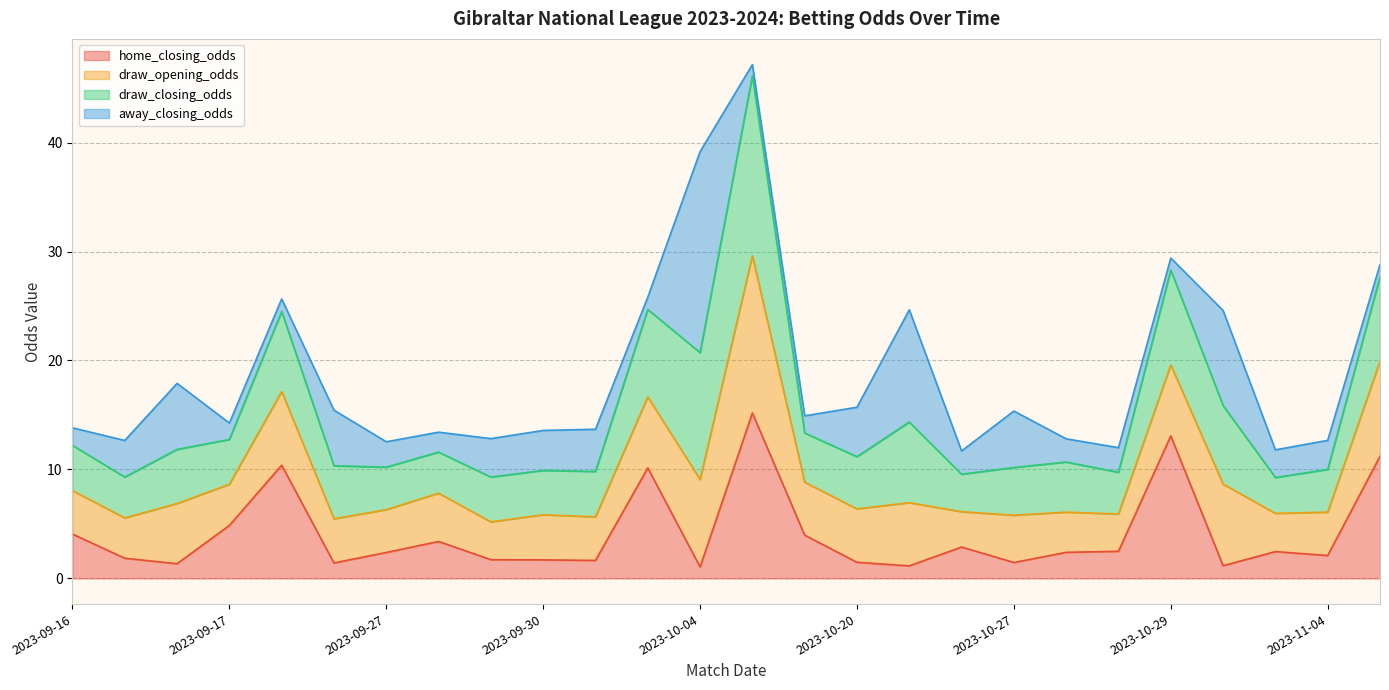

What are all the series names shown in the legend?

home_closing_odds, draw_opening_odds, draw_closing_odds, away_closing_odds